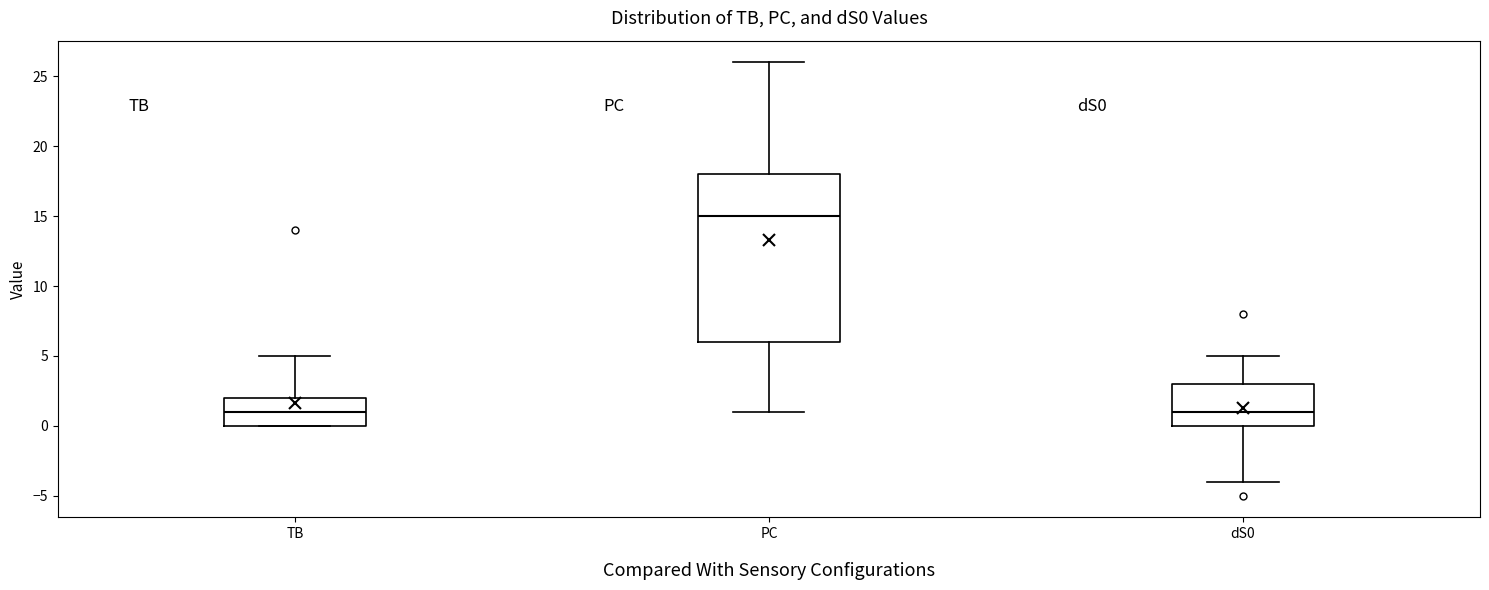

Where is the lower edge of the box for dS0 on the y-axis? The values are not printed on the chart, so give them approximately, as read against the axis.

0